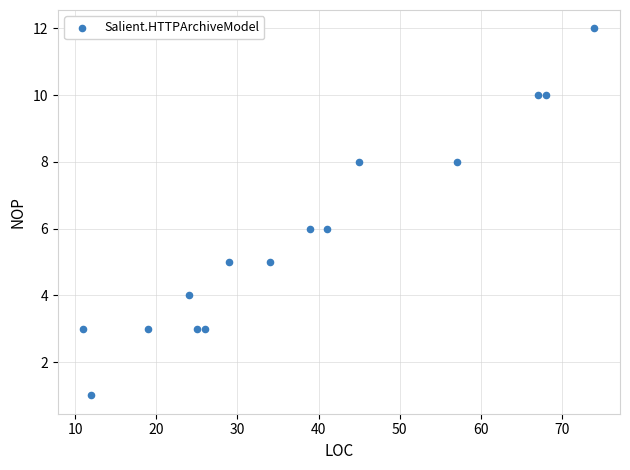

What is the range of Y values (max minus min)?

11